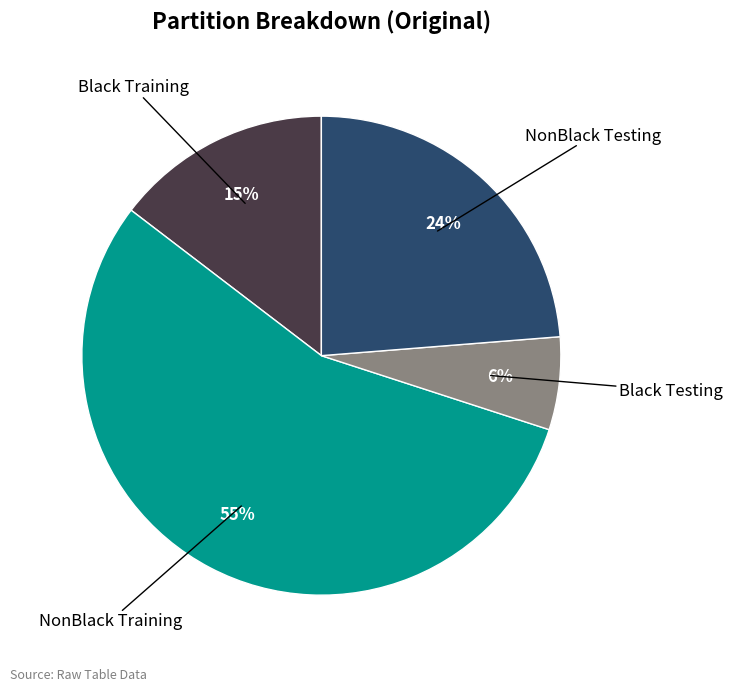

Is there any slice that represents more than half of the pie?

Yes